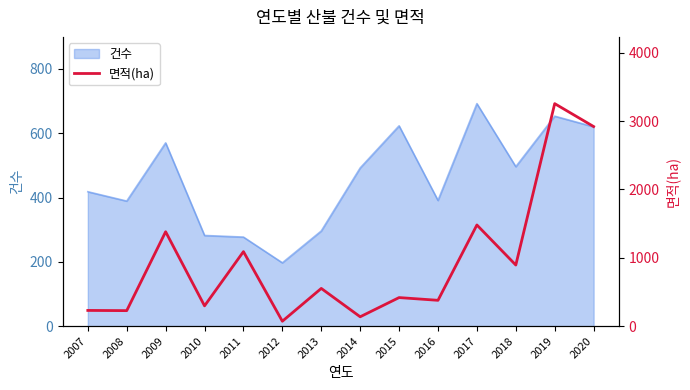

What is the minimum value shown in the chart?

72